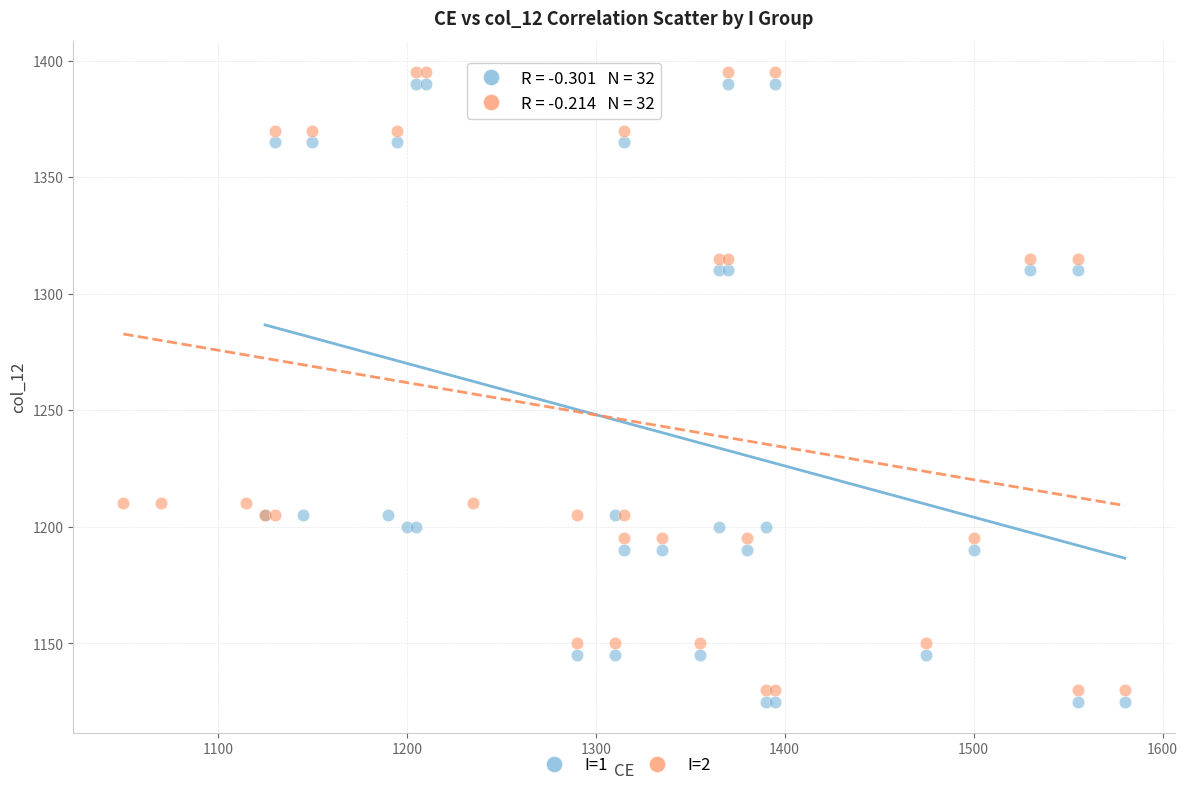

What are all the series names shown in the legend?

I=1, I=2